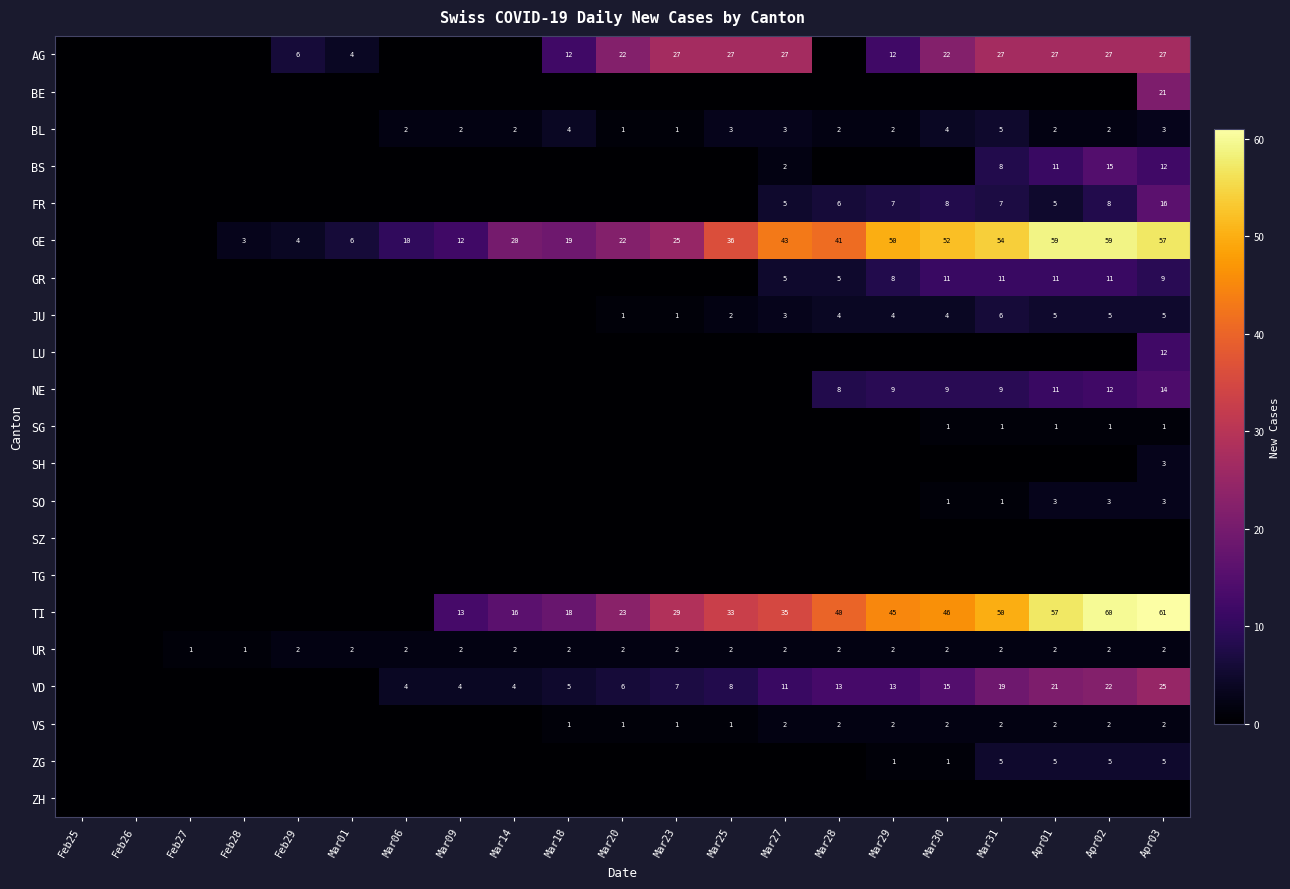

Is it true that UR equals 1 at Feb28?

True